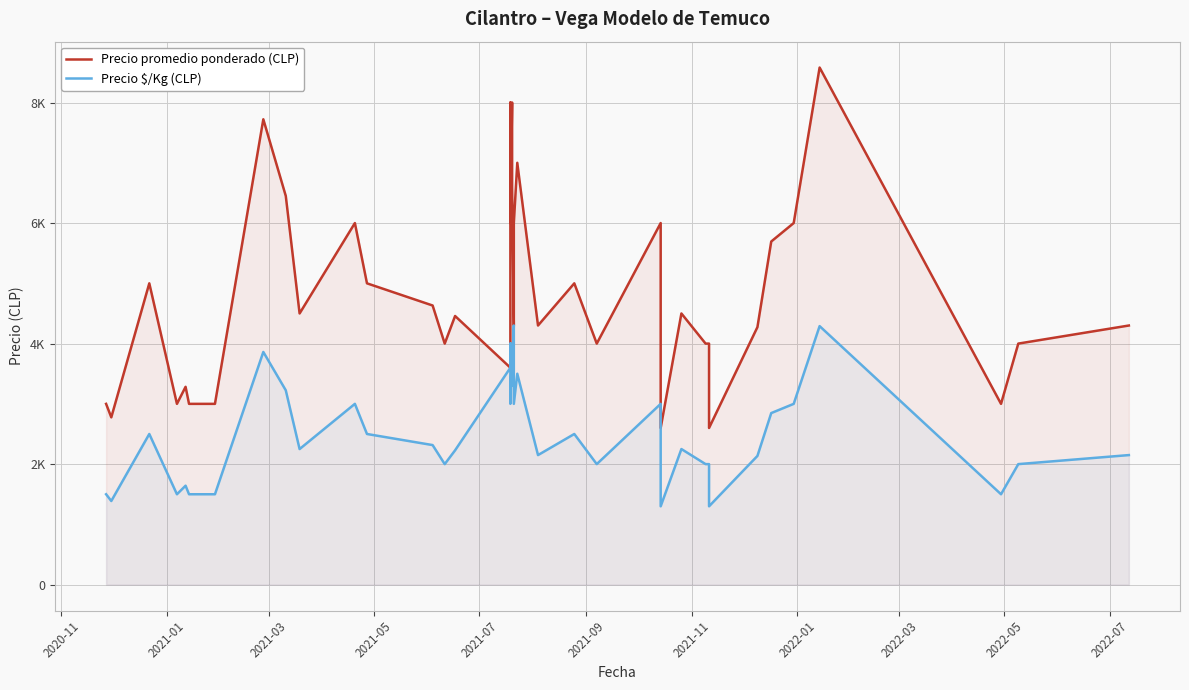

True or false: Precio promedio ponderado (CLP) and Precio \$/Kg (CLP) cross at least once.

False